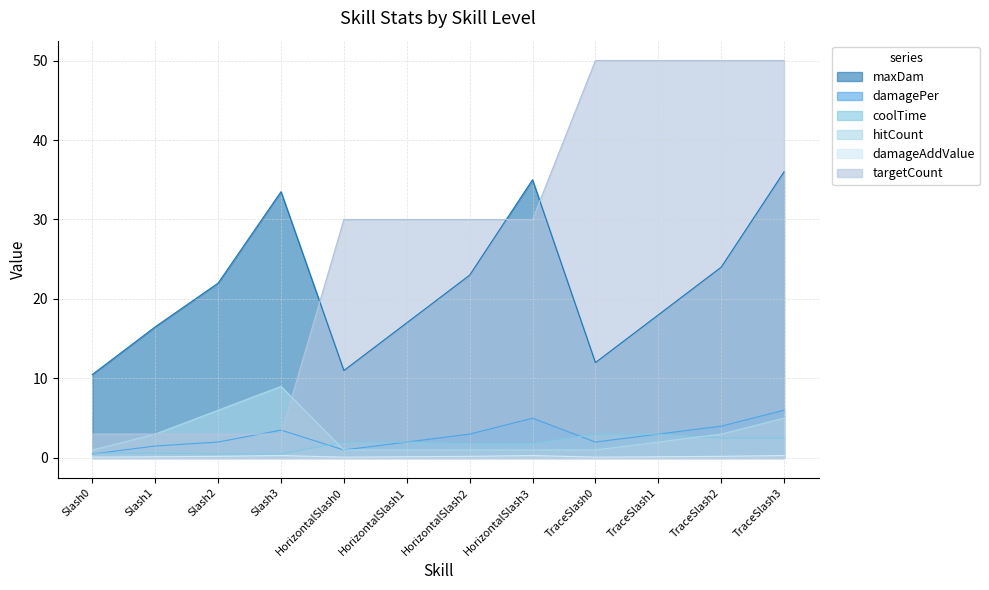

Count the number of categories in the chart.

12